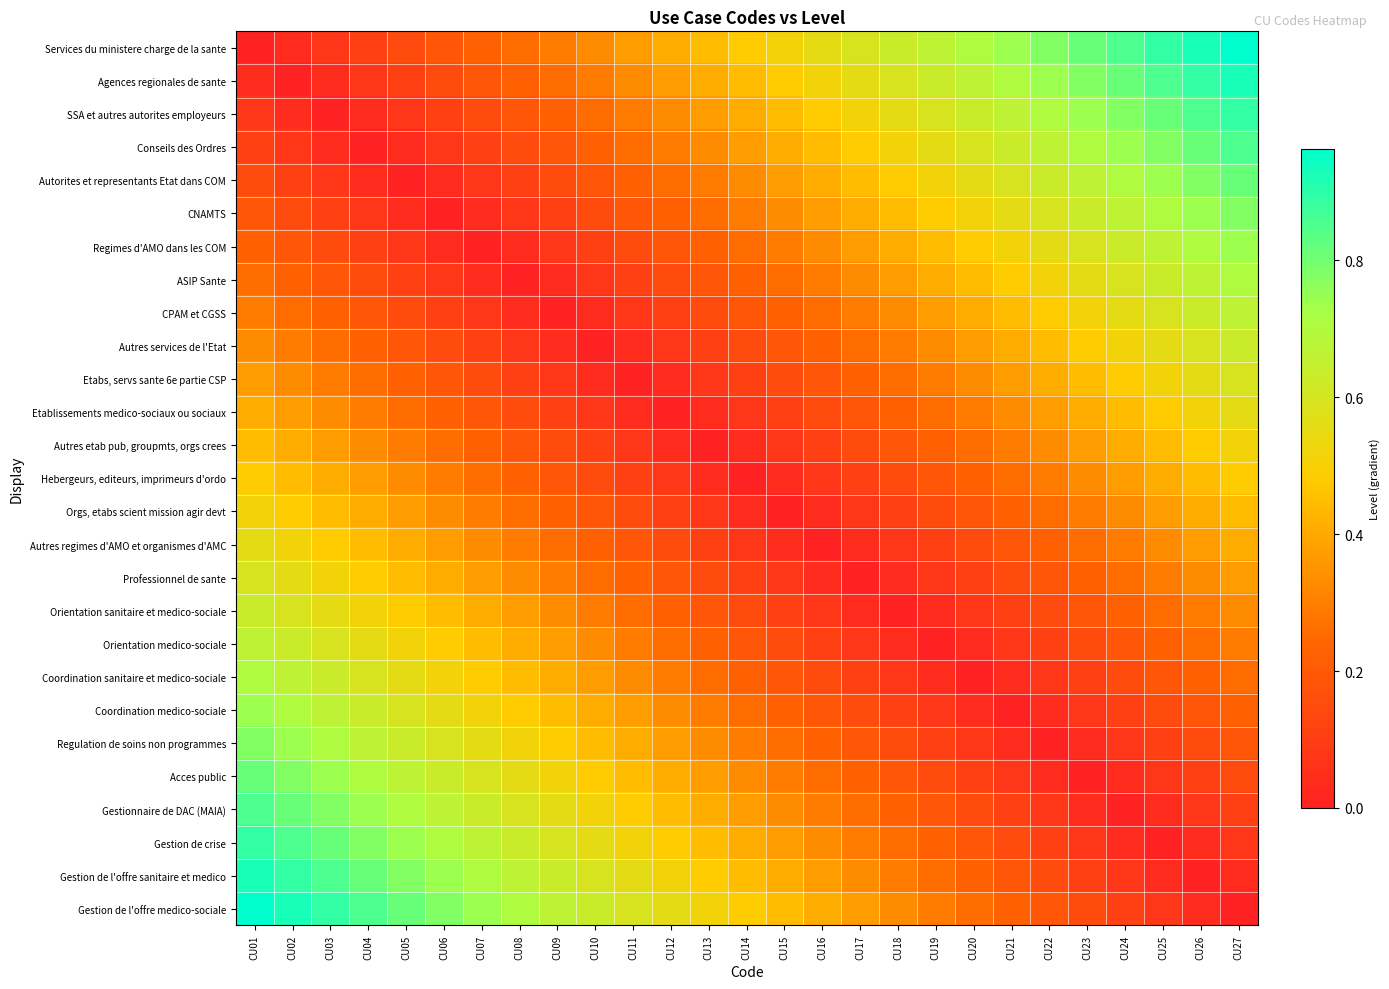

Count the number of categories in the chart.

27